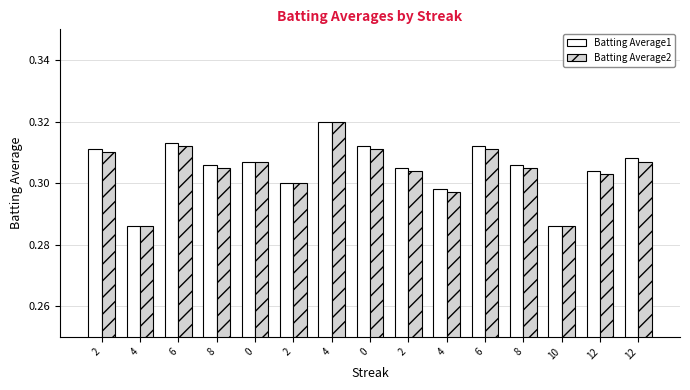

Reading right to left, what are all the values shown in this chart?

Batting Average1: 12=0.3	12=0.3	10=0.3	8=0.3	6=0.3	4=0.3	2=0.3	0=0.3	4=0.3	2=0.3	0=0.3	8=0.3	6=0.3	4=0.3	2=0.3
Batting Average2: 12=0.3	12=0.3	10=0.3	8=0.3	6=0.3	4=0.3	2=0.3	0=0.3	4=0.3	2=0.3	0=0.3	8=0.3	6=0.3	4=0.3	2=0.3